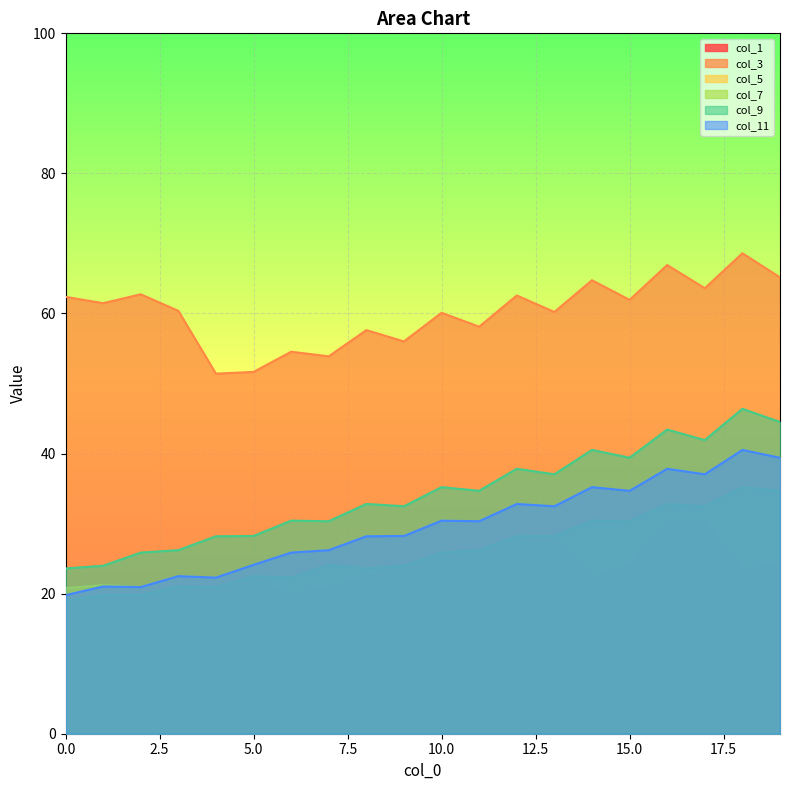

What is the spread (max minus min) of values at 0.0?

43.4